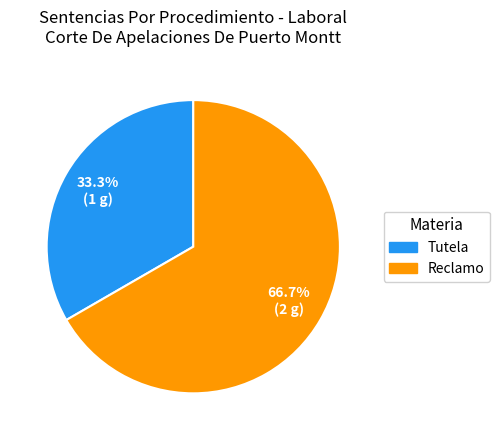

Is there a majority slice in this chart?

Yes